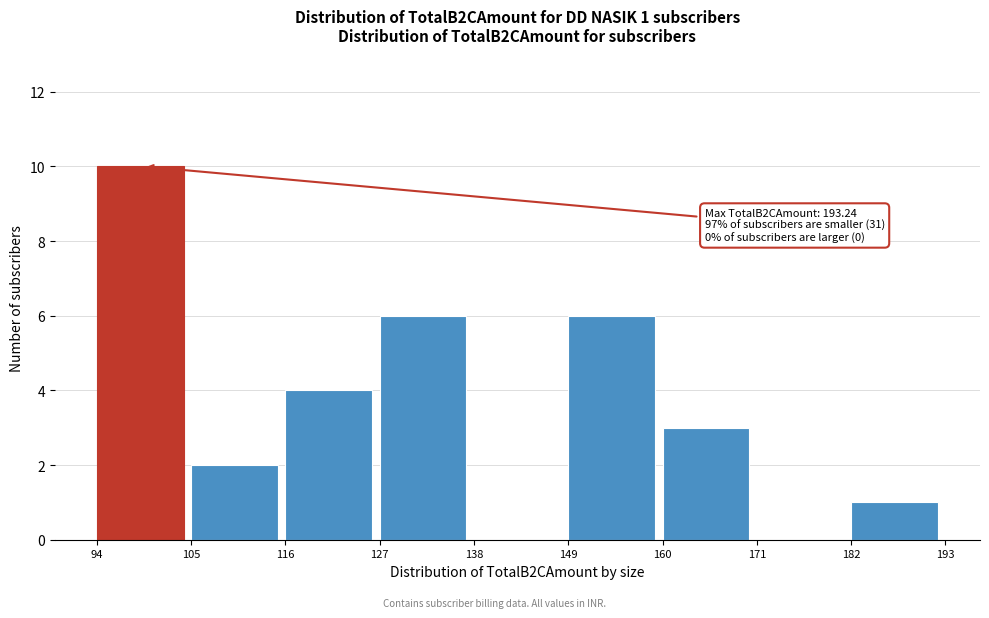

Which range on the x-axis has the tallest bar?

94 to 105